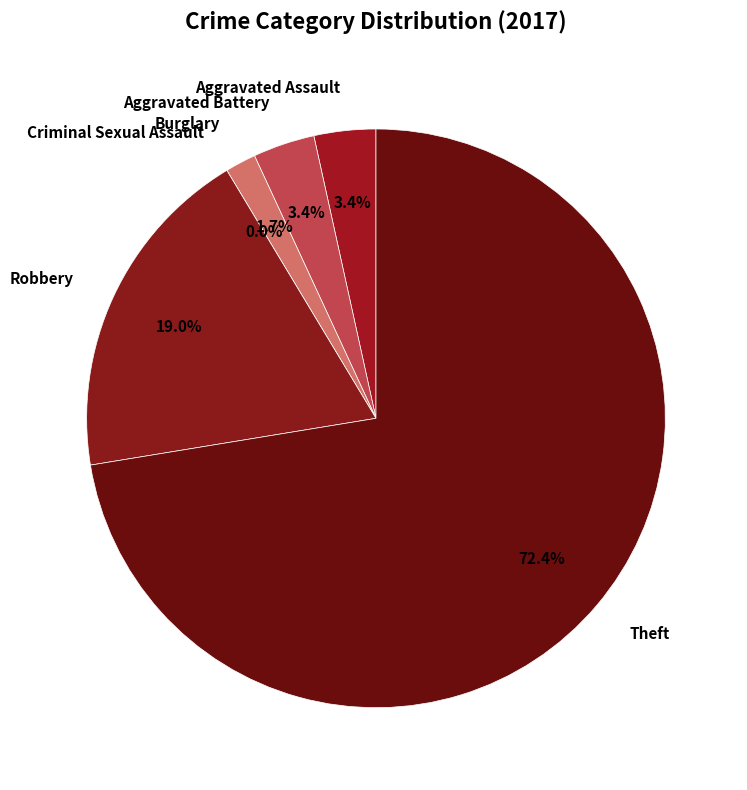

Is it true that Criminal Sexual Assault is 12% of the pie?

False